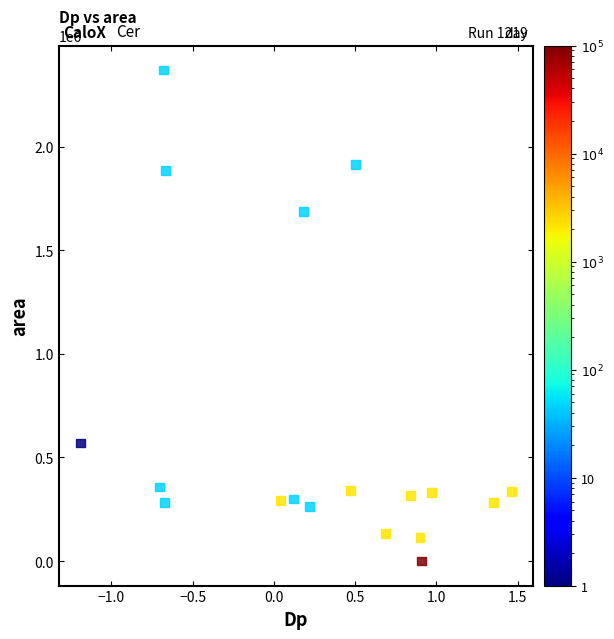

What is the range of Y values (max minus min)?

2370000